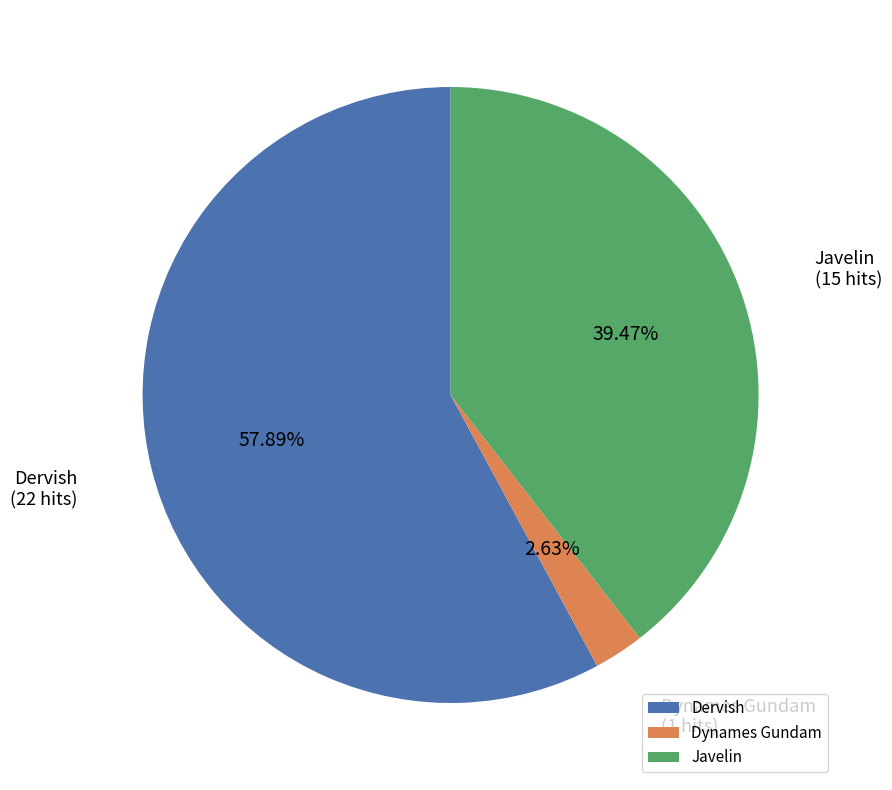

What is the largest slice in the pie chart?

Dervish